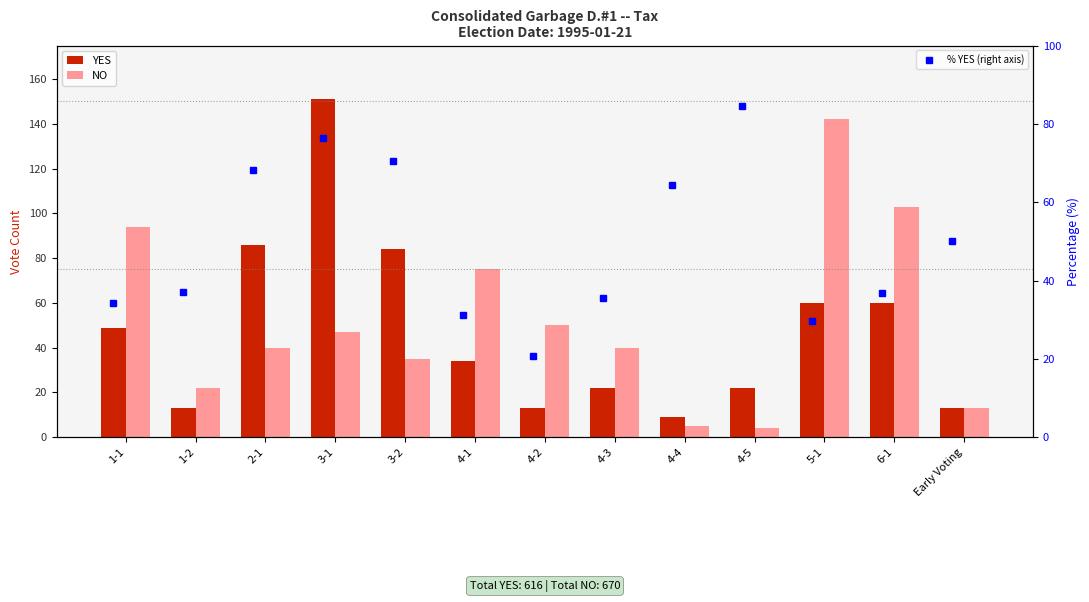

At which category is the sum across all series the highest?

3-1